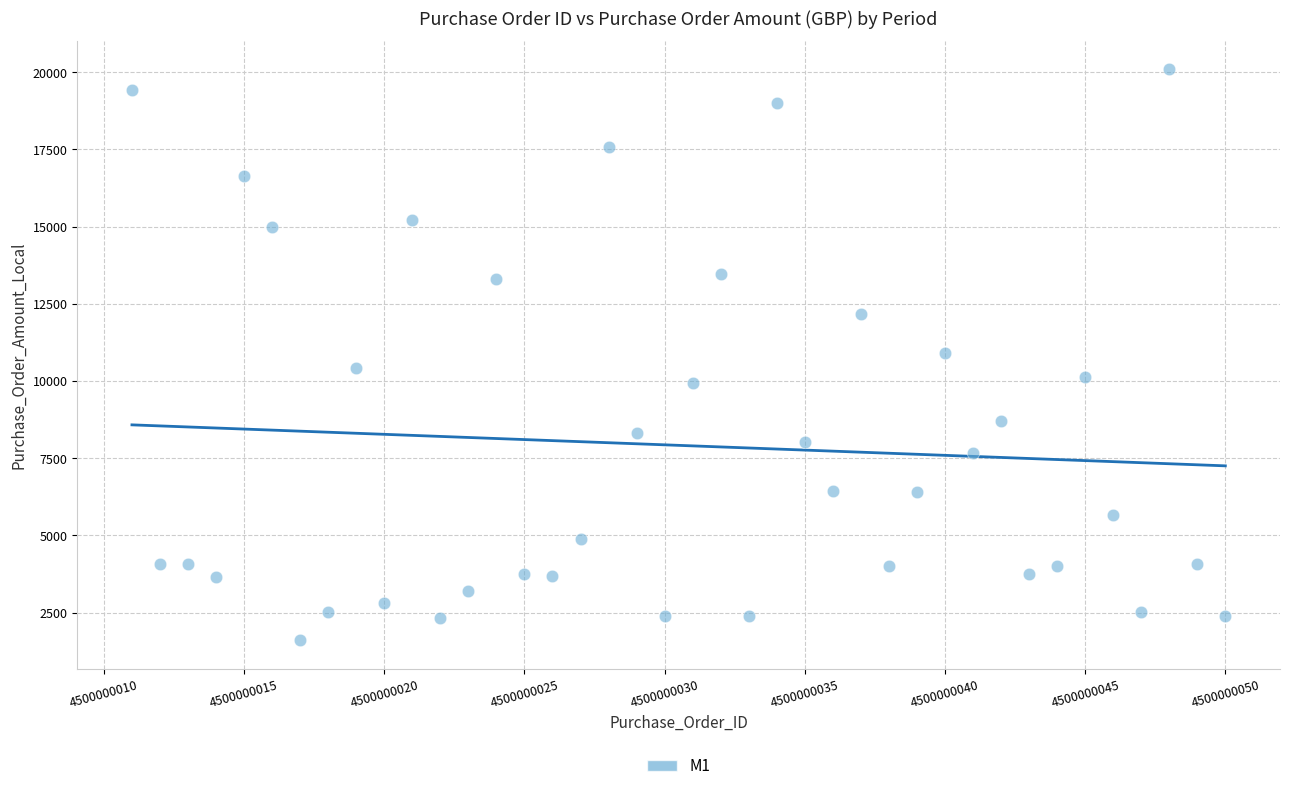

What is the range of Y values (max minus min)?

18488.5